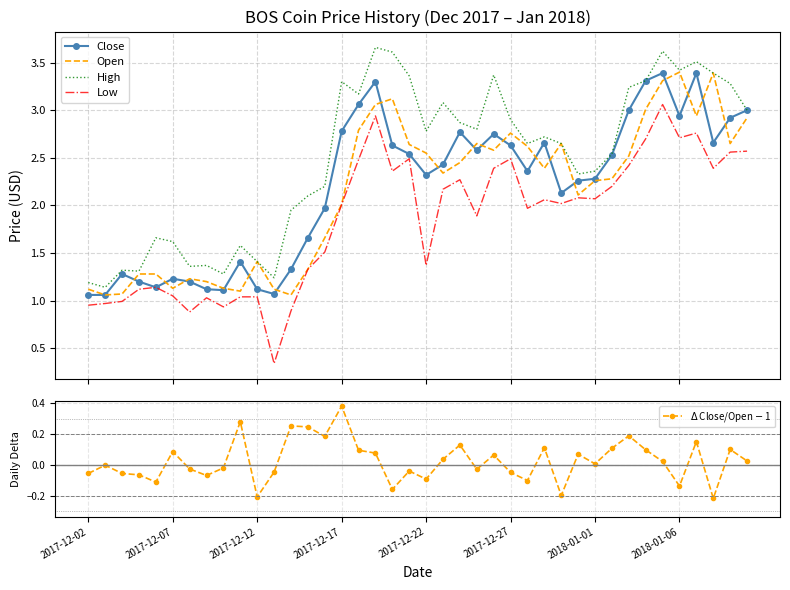

How many negative values does the $\Delta$ Close/Open $-$ 1 series have?

18